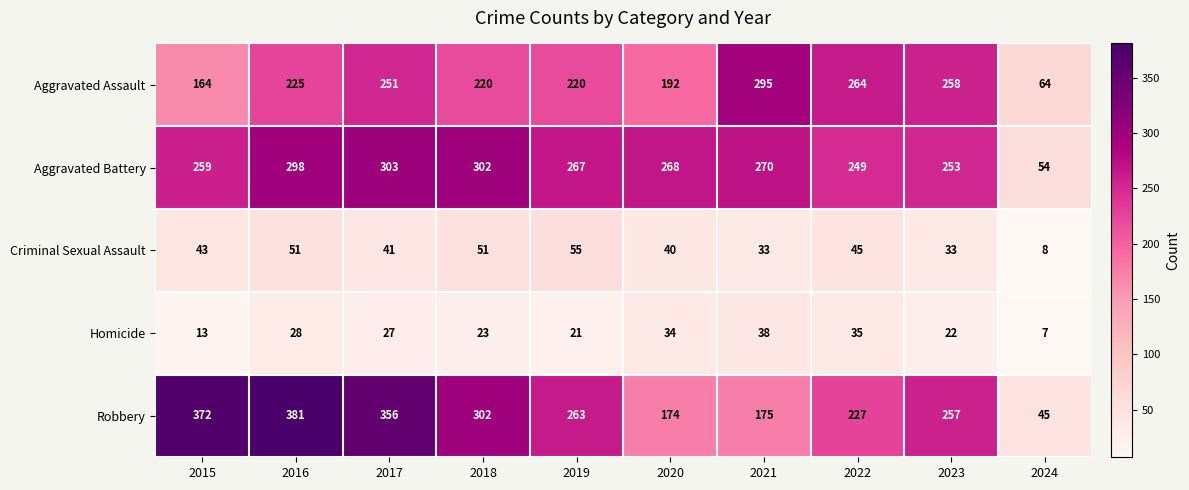

At 2021, list the series in order from smallest to largest.

Criminal Sexual Assault, Homicide, Robbery, Aggravated Battery, Aggravated Assault